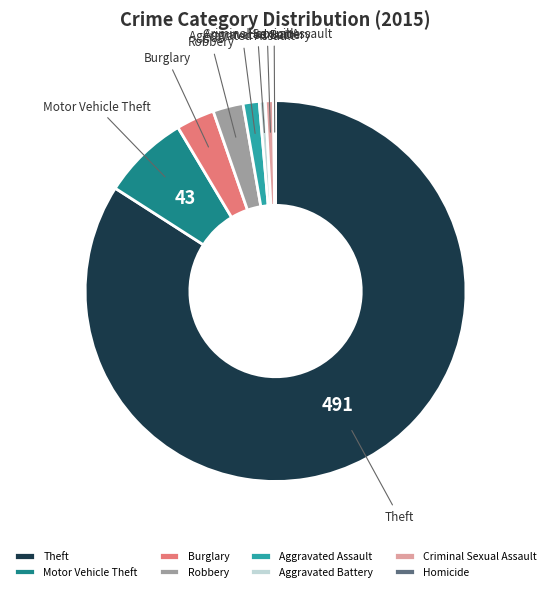

Do Theft and Aggravated Battery together represent more than half of the pie?

Yes